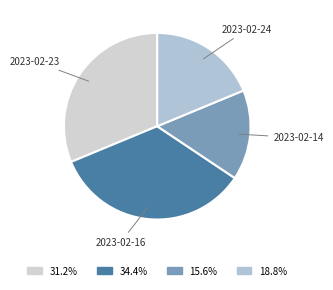

To the nearest percent, what is the difference between the largest and smallest slice percentages?

19%